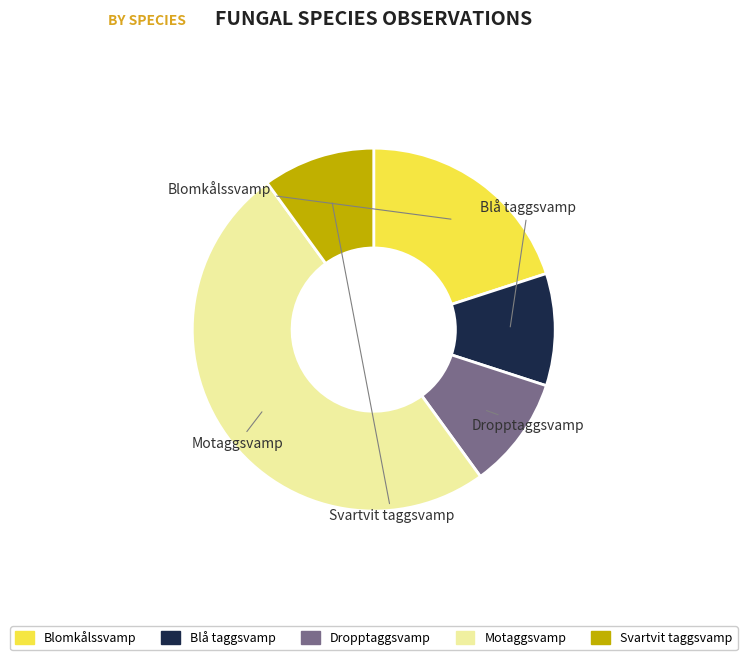

Combined, what portion of the pie is Blå taggsvamp and Svartvit taggsvamp?

20.0%